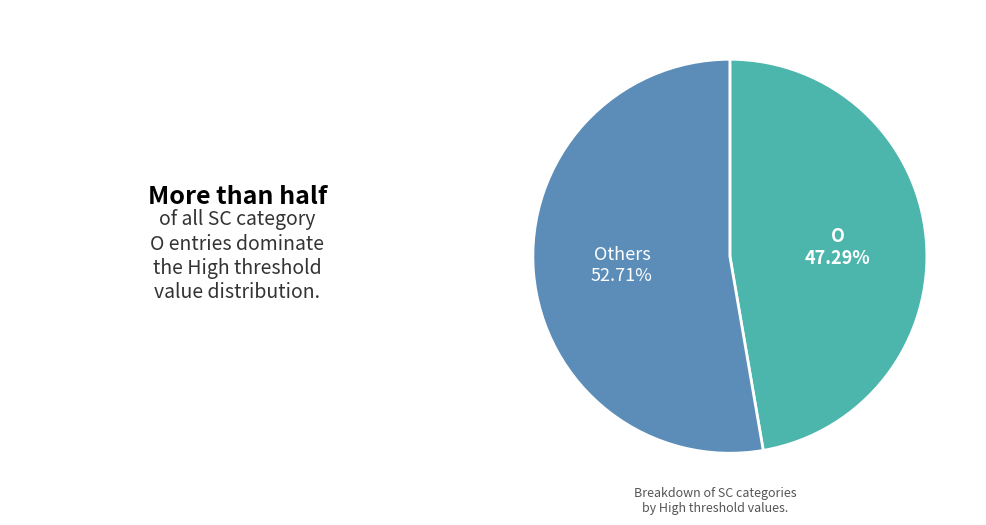

What is the ratio of the value at O to the value at Others?

0.9